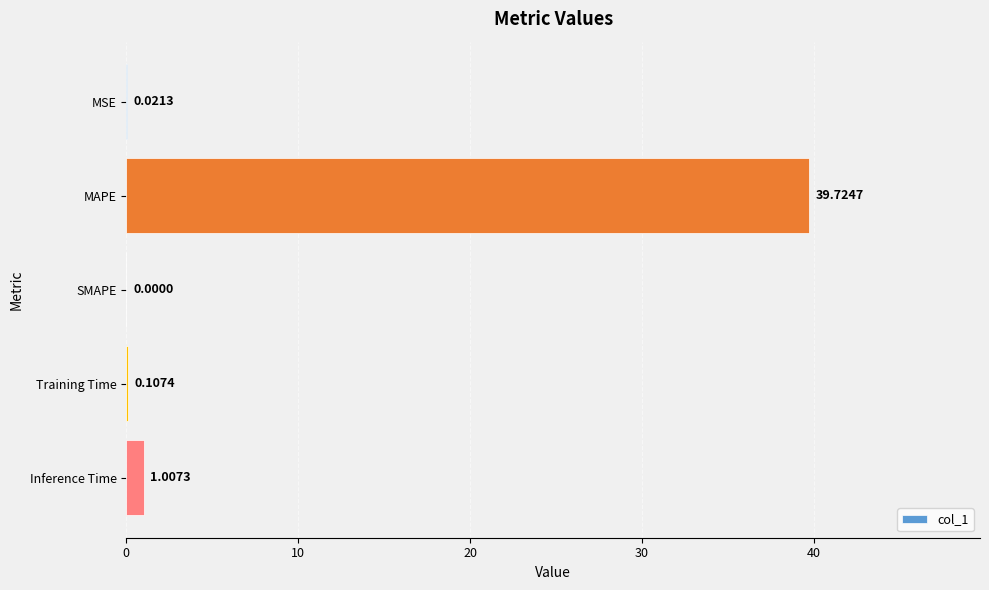

Which has a higher value, Training Time or SMAPE?

Training Time